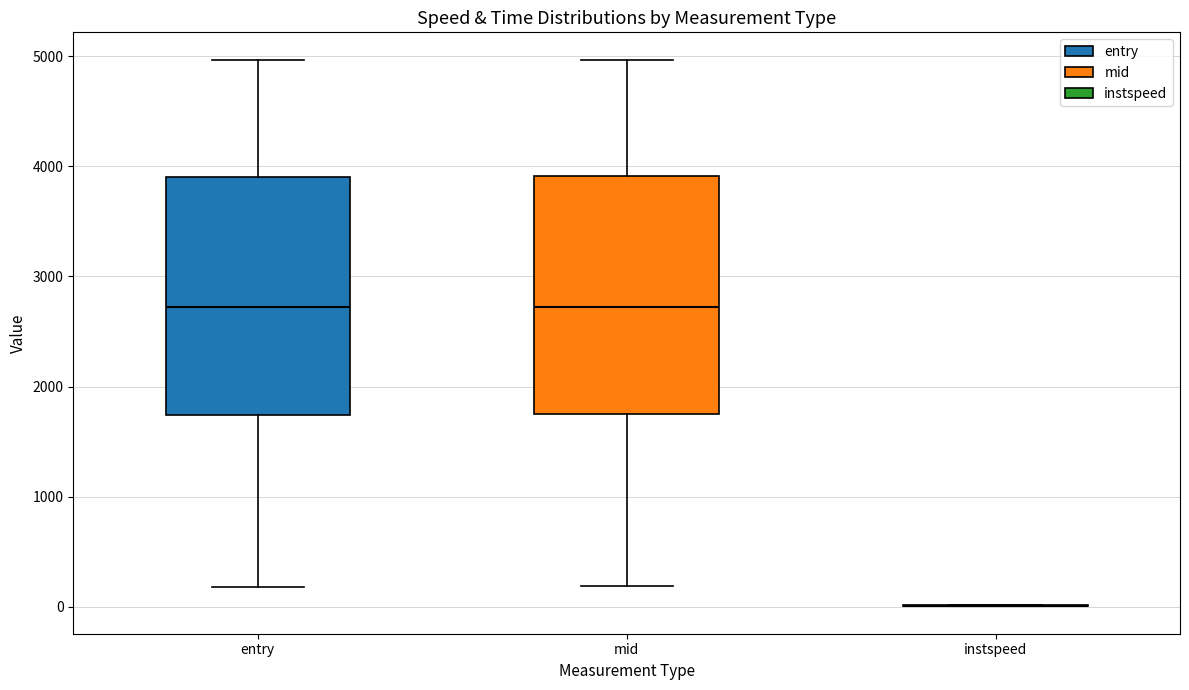

Where is the lower edge of the box for entry on the y-axis? The values are not printed on the chart, so give them approximately, as read against the axis.

1700